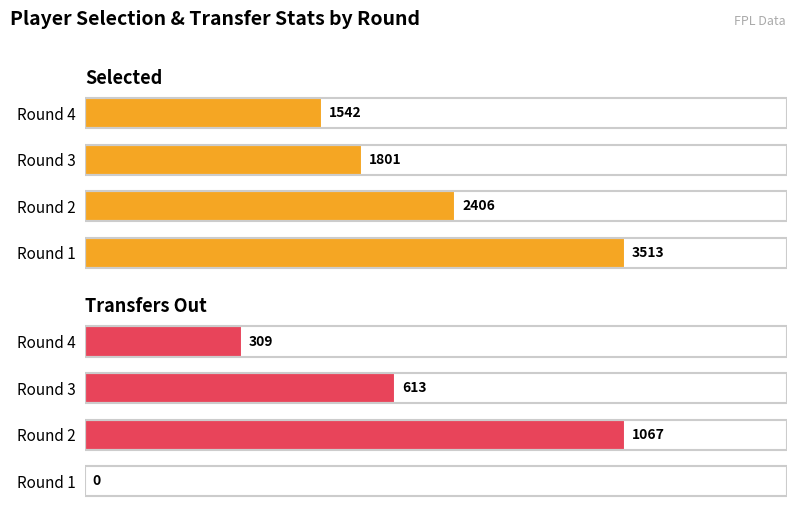

What is the average value of the selected series?

2316